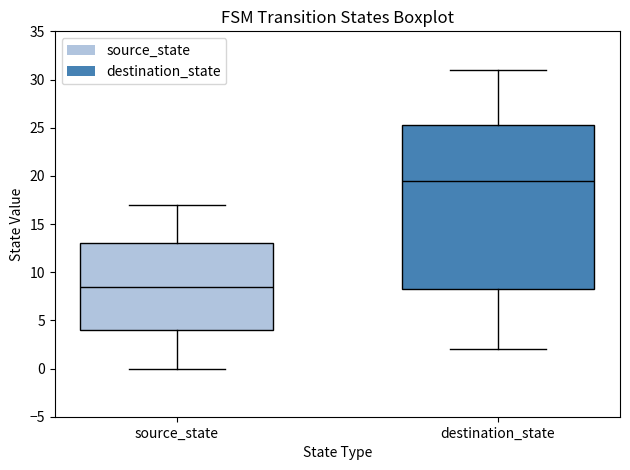

Which box's median line is the lowest?

source_state